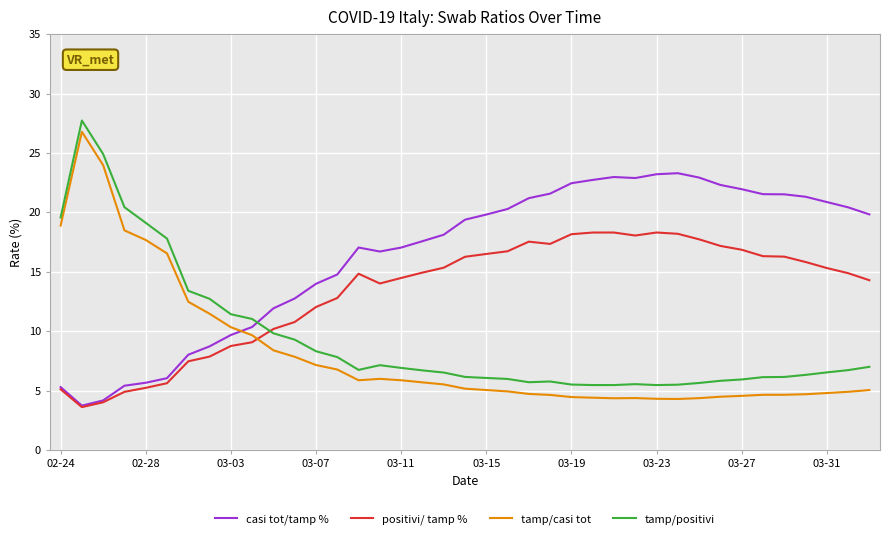

How many intersections are there between tamp/positivi and casi tot/tamp %?

1